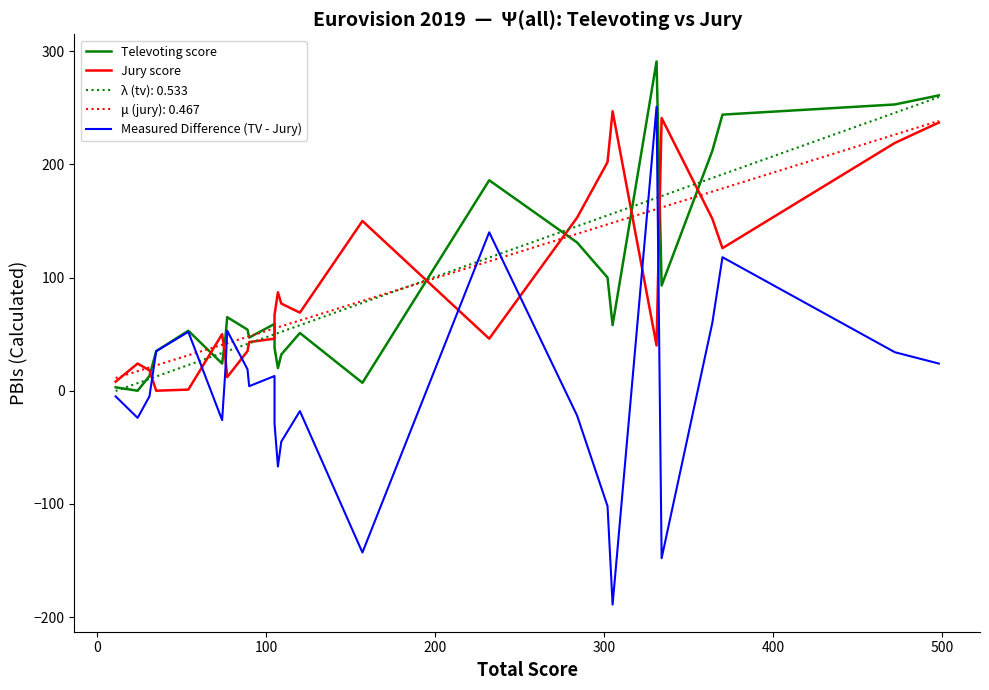

True or false: Jury score and Measured Difference (TV - Jury) cross at least once.

True